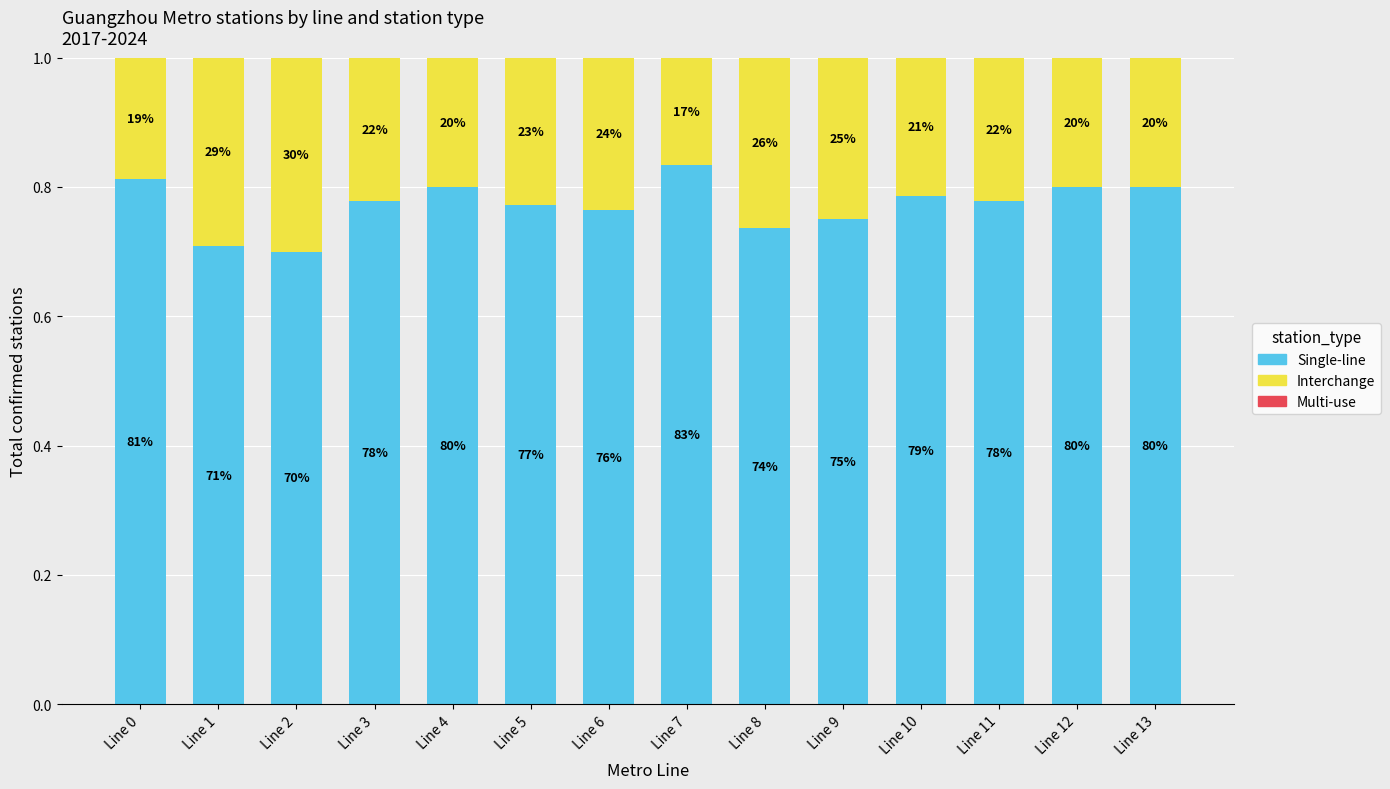

Are the bars grouped side by side (vs. stacked)?

No